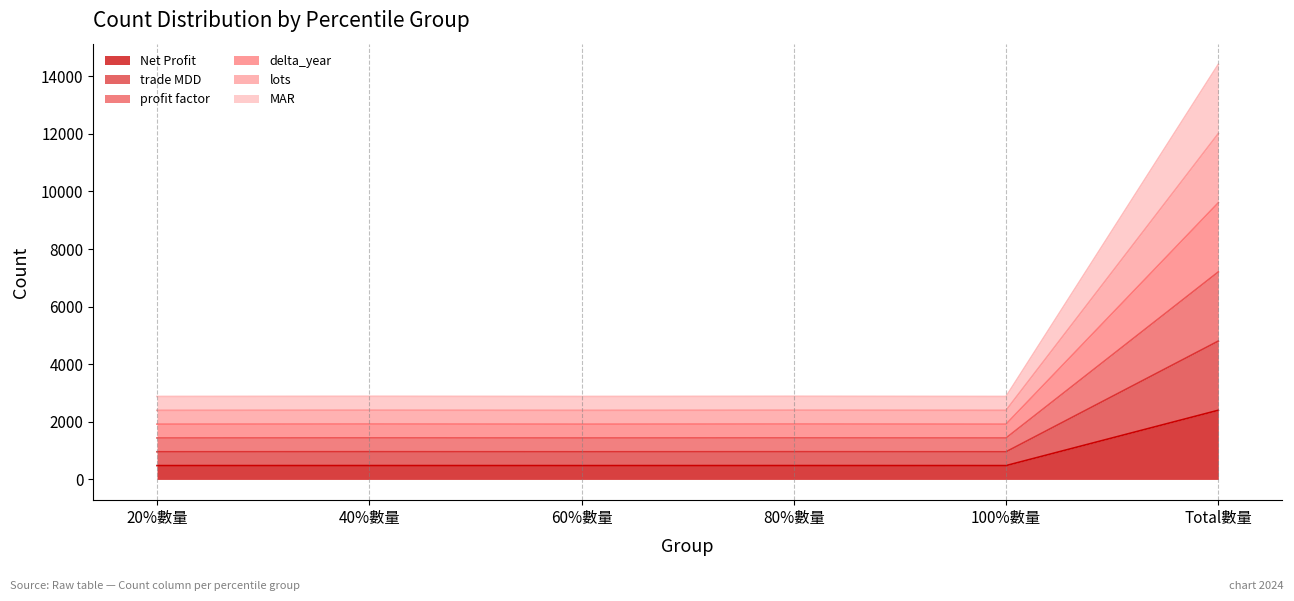

True or false: profit factor and Net Profit cross at least once.

False